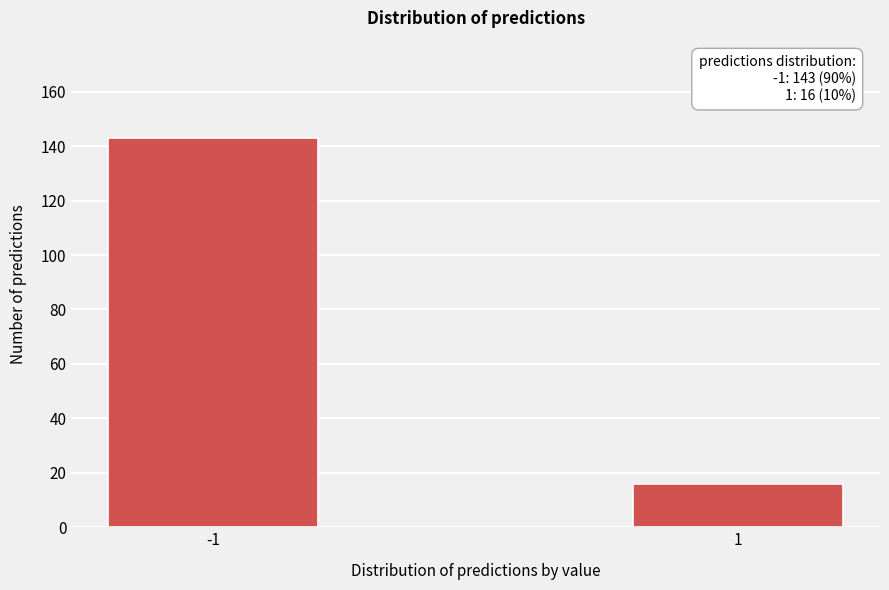

Reading left to right, list all the values displayed in this chart.

143	16